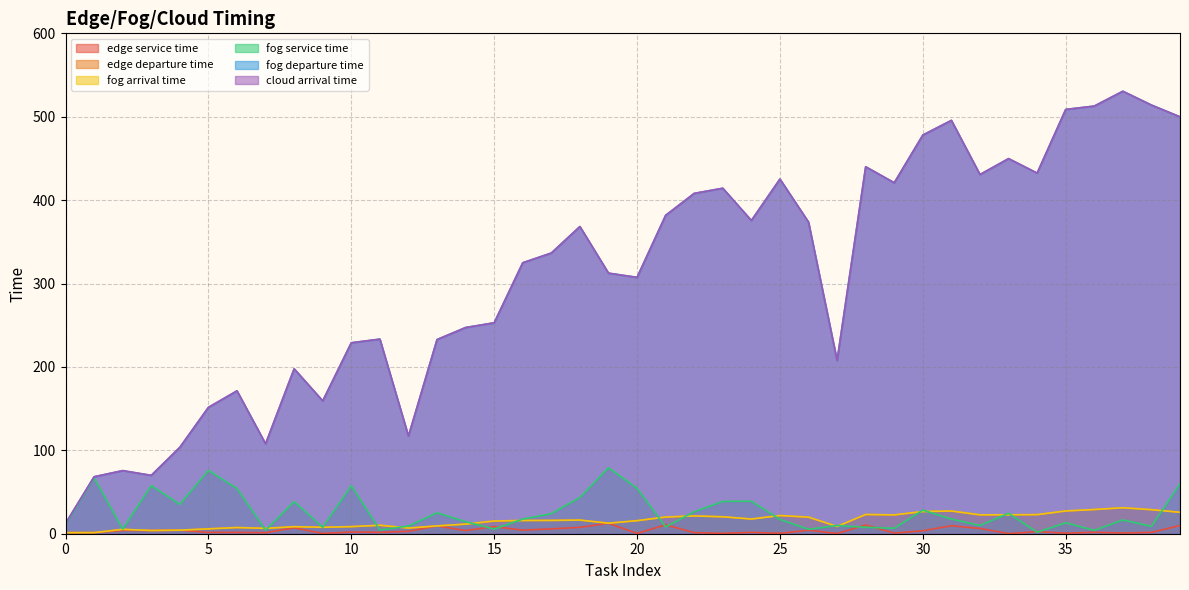

What is the sum of all cloud arrival time values?

12379.8